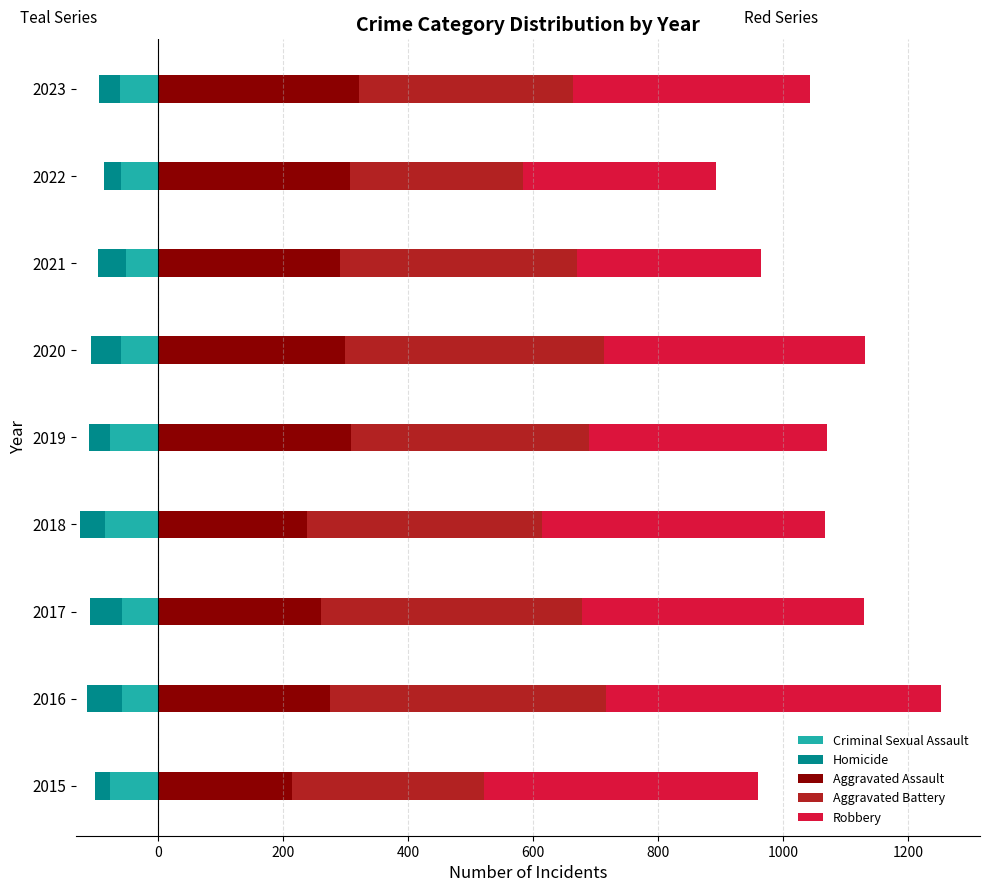

What is the average value of the Criminal Sexual Assault series?

-64